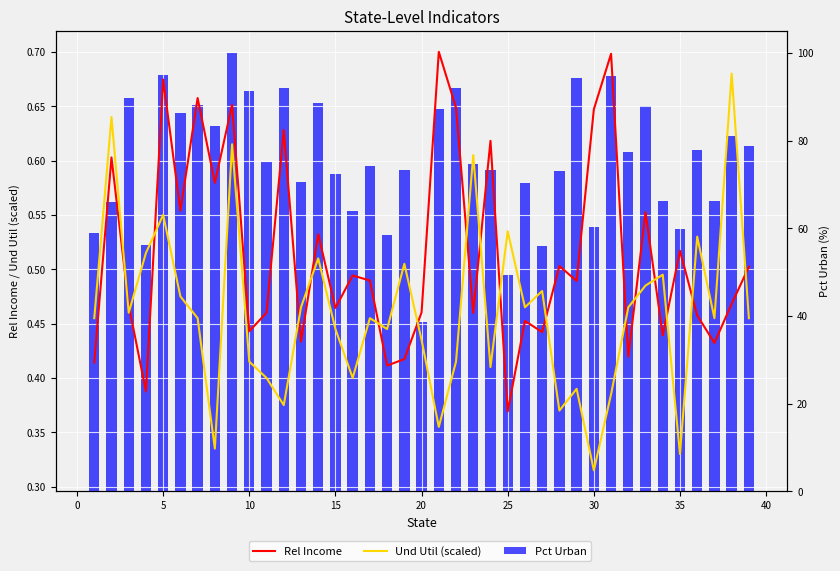

Reading left to right, list all the values displayed in this chart.

Rel Income: 0.4	0.6	0.5	0.4	0.7	0.6	0.7	0.6	0.7	0.4	0.5	0.6	0.4	0.5	0.5	0.5	0.5	0.4	0.4	0.5	0.7	0.6	0.5	0.6	0.4	0.5	0.4	0.5	0.5	0.6	0.7	0.4	0.6	0.4	0.5	0.5	0.4	0.5	0.5
Und Util (scaled): 0.5	0.6	0.5	0.5	0.6	0.5	0.5	0.3	0.6	0.4	0.4	0.4	0.5	0.5	0.4	0.4	0.5	0.4	0.5	0.4	0.4	0.4	0.6	0.4	0.5	0.5	0.5	0.4	0.4	0.3	0.4	0.5	0.5	0.5	0.3	0.5	0.5	0.7	0.5
Pct Urban: 59.0	66.0	89.8	56.2	95.0	86.2	88.0	83.3	100.0	91.2	75.1	91.9	70.6	88.5	72.4	64.0	74.2	58.4	73.2	38.7	87.2	92.0	74.6	73.3	49.4	70.4	55.9	73.1	94.2	60.3	94.7	77.4	87.9	66.1	59.9	77.9	66.2	81.0	78.7